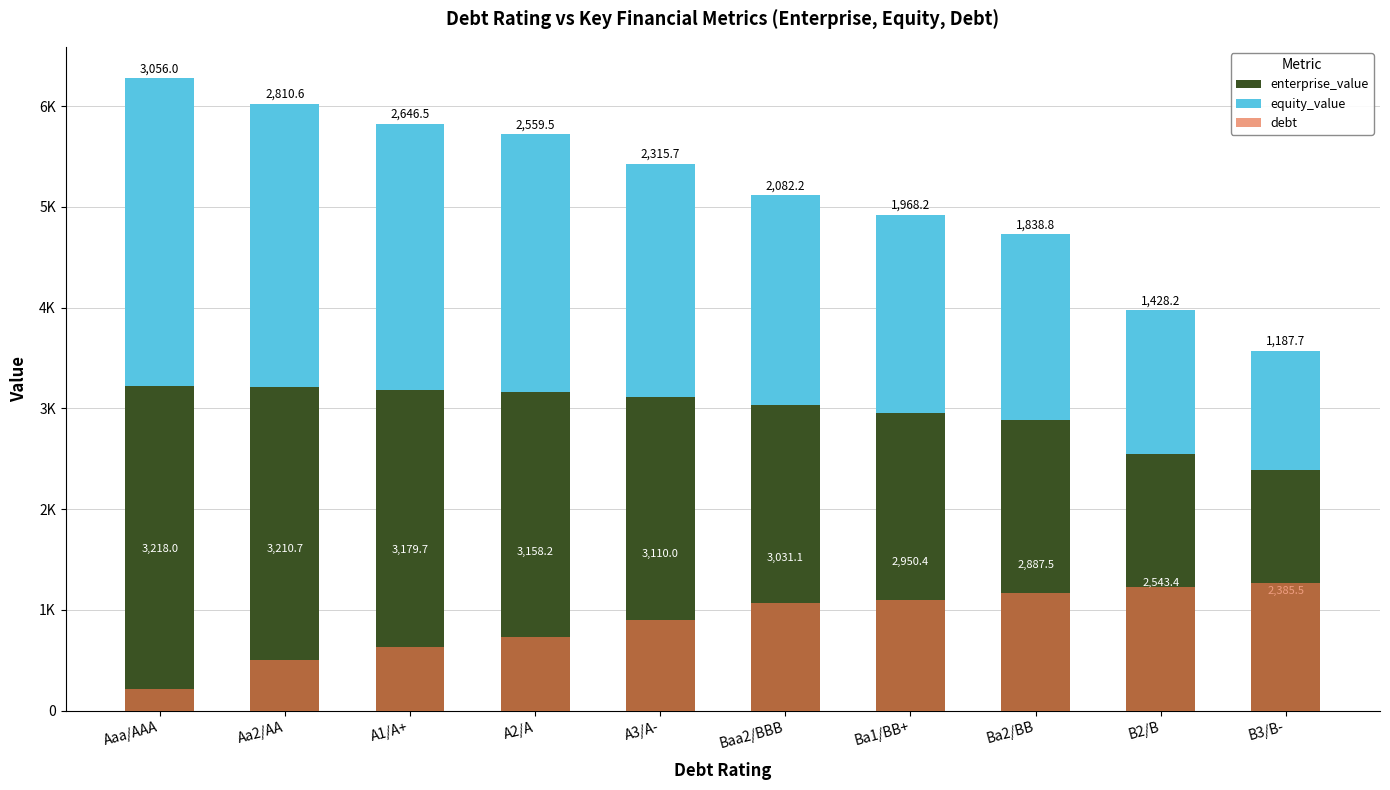

What is the label of the 1st bar from the right?

B3/B-